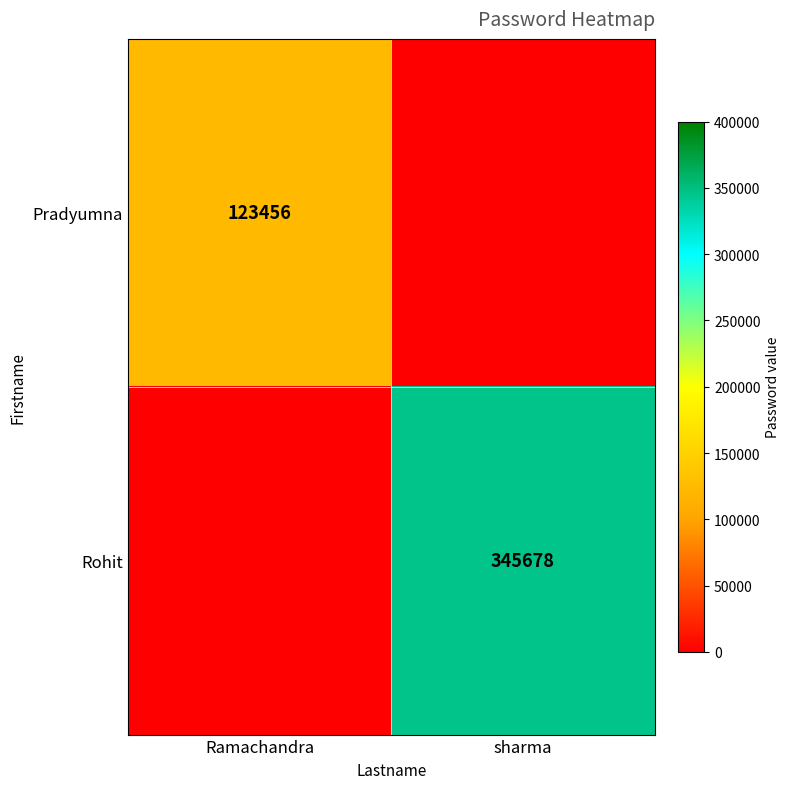

Is it true that Pradyumna equals 84611 at Ramachandra?

False